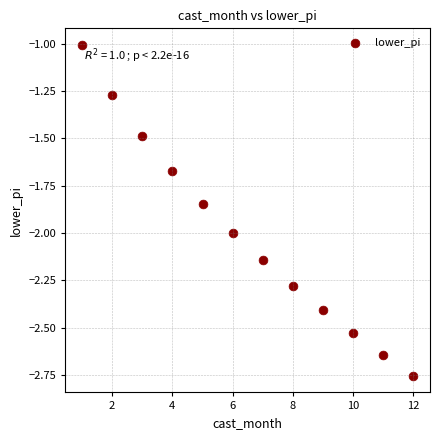

What is the average Y value?

-2.0